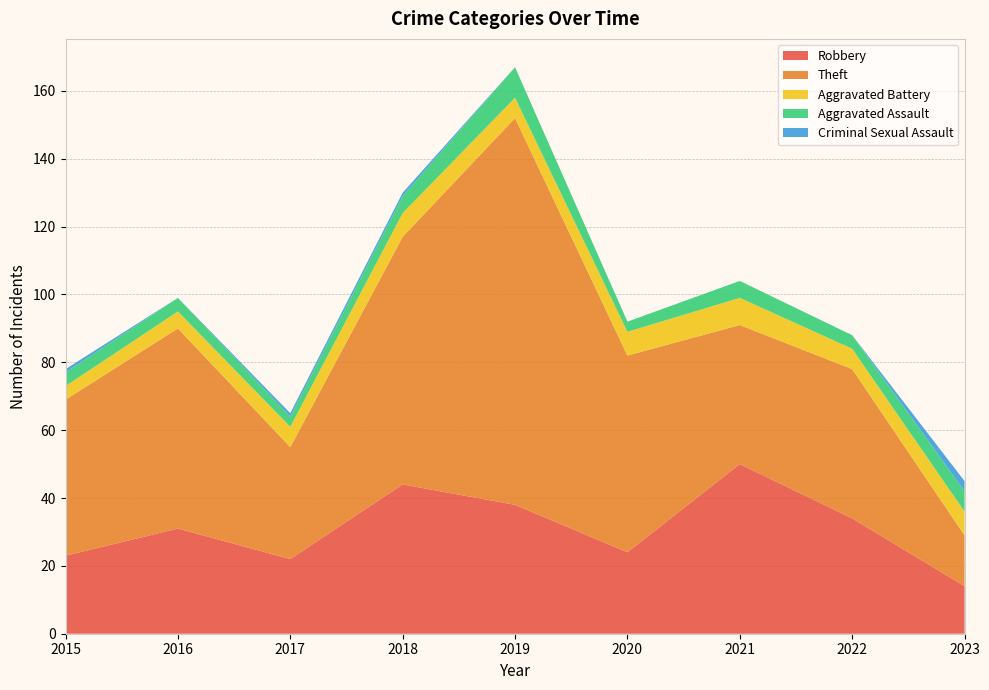

Reading right to left, what are all the values shown in this chart?

Robbery: 2023=14	2022=34	2021=50	2020=24	2019=38	2018=44	2017=22	2016=31	2015=23
Theft: 2023=15	2022=44	2021=41	2020=58	2019=114	2018=73	2017=33	2016=59	2015=46
Aggravated Battery: 2023=7	2022=6	2021=8	2020=7	2019=6	2018=7	2017=6	2016=5	2015=4
Aggravated Assault: 2023=6	2022=4	2021=5	2020=3	2019=9	2018=5	2017=3	2016=4	2015=4
Criminal Sexual Assault: 2023=3	2022=0	2021=0	2020=0	2019=0	2018=1	2017=1	2016=0	2015=1